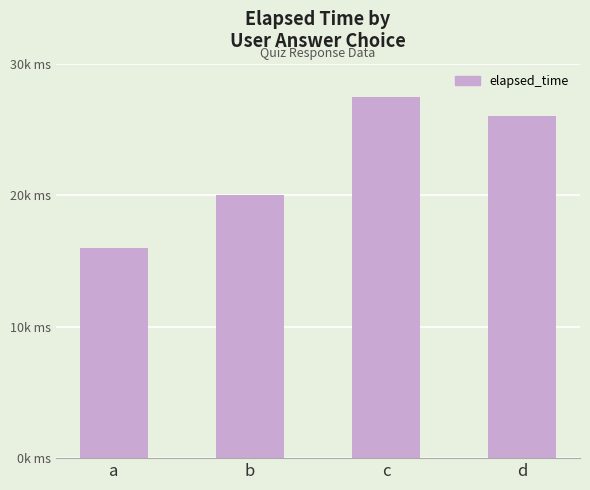

Rank the categories by value from highest to lowest.

c, d, b, a